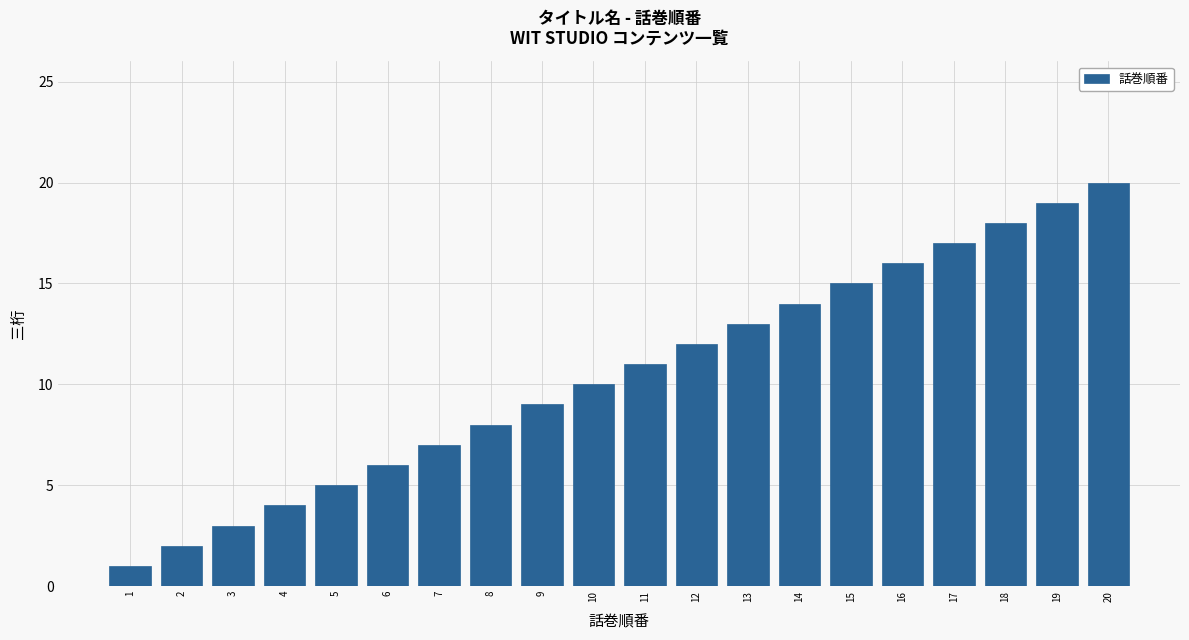

What is the difference between the second highest and second lowest values?

17